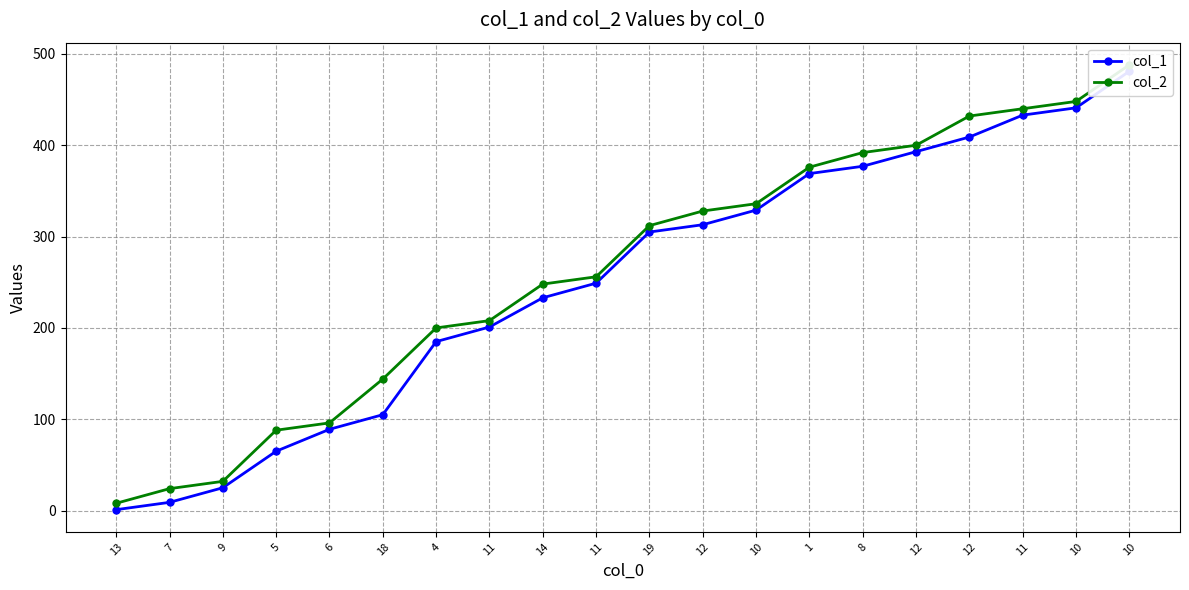

Which has a higher value, 1 or 11?

1